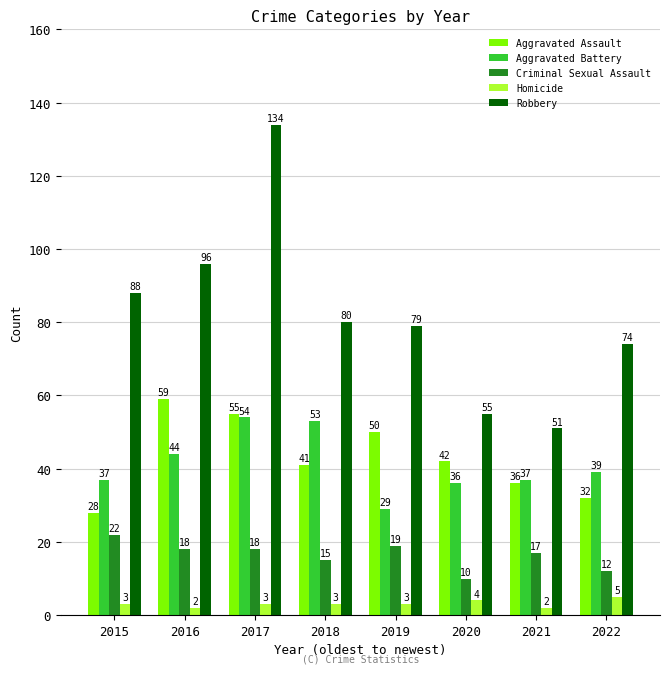

What is the total value across all series at 2020?

147